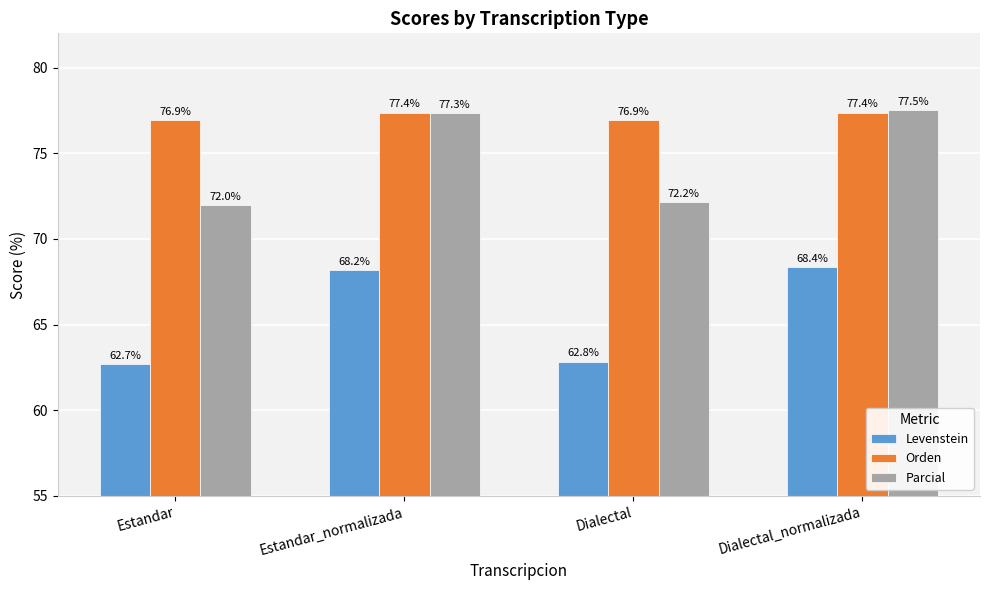

How many groups of bars are there?

4